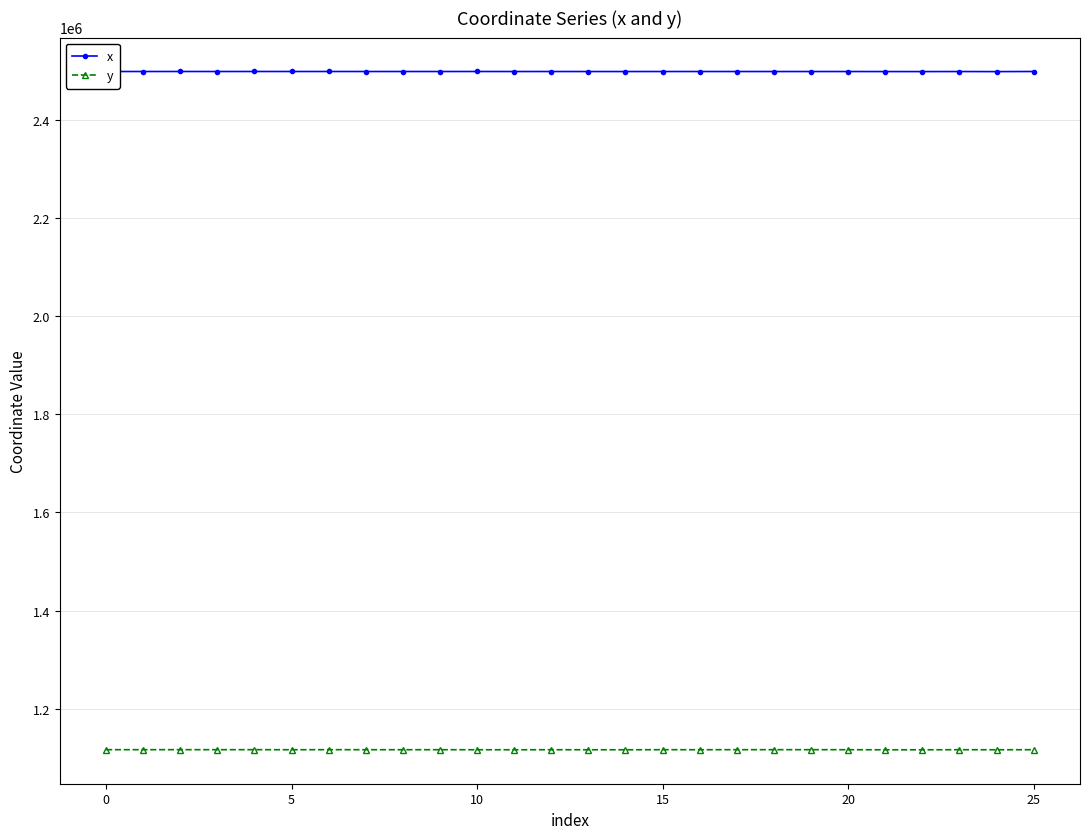

List the series in order of their overall mean, highest first.

x, y